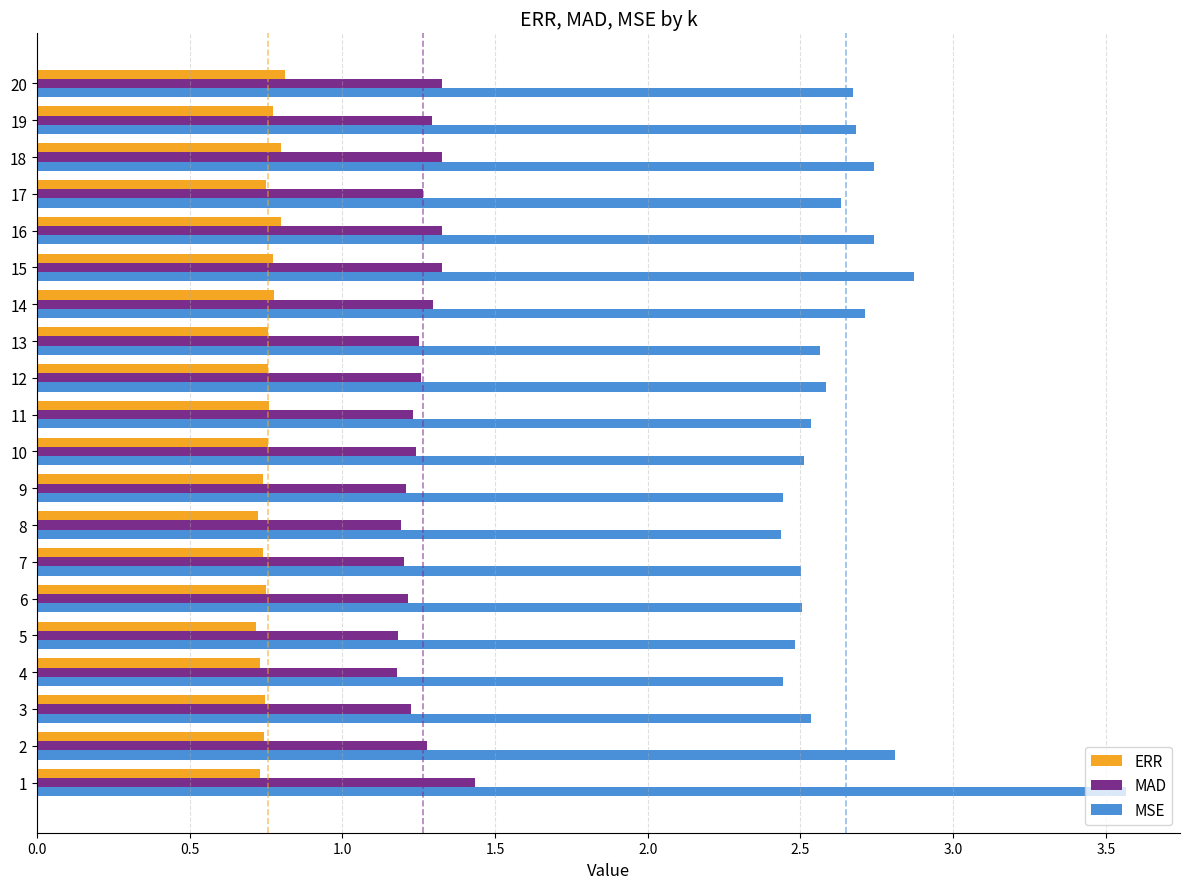

The MSE series shows 2.4 at 4. True or false?

True